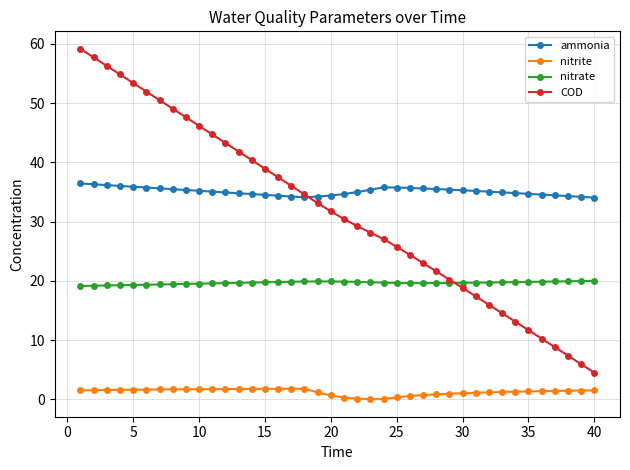

What is the maximum value shown in the chart?

59.2